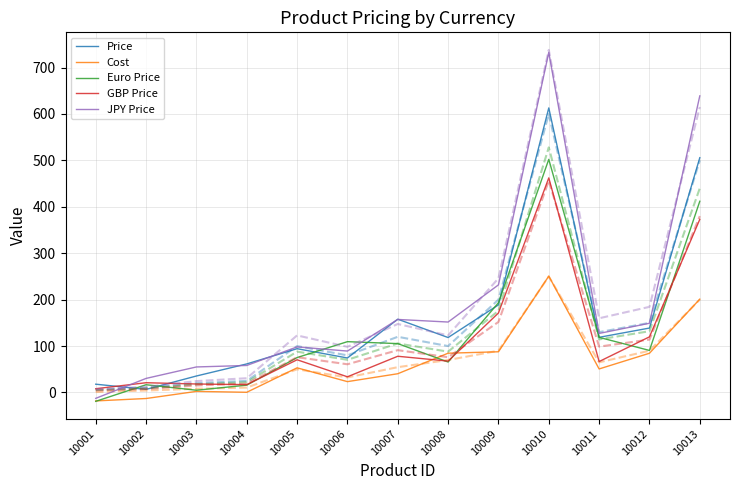

What are all the series names shown in the legend?

Price, Cost, Euro Price, GBP Price, JPY Price